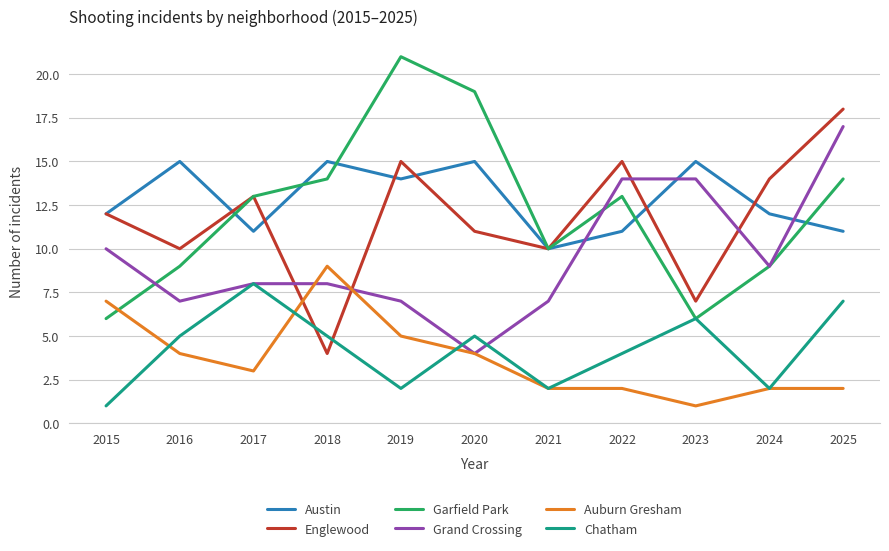

Reading left to right, what are all the values shown in this chart?

Austin: 12	15	11	15	14	15	10	11	15	12	11
Englewood: 12	10	13	4	15	11	10	15	7	14	18
Garfield Park: 6	9	13	14	21	19	10	13	6	9	14
Grand Crossing: 10	7	8	8	7	4	7	14	14	9	17
Auburn Gresham: 7	4	3	9	5	4	2	2	1	2	2
Chatham: 1	5	8	5	2	5	2	4	6	2	7